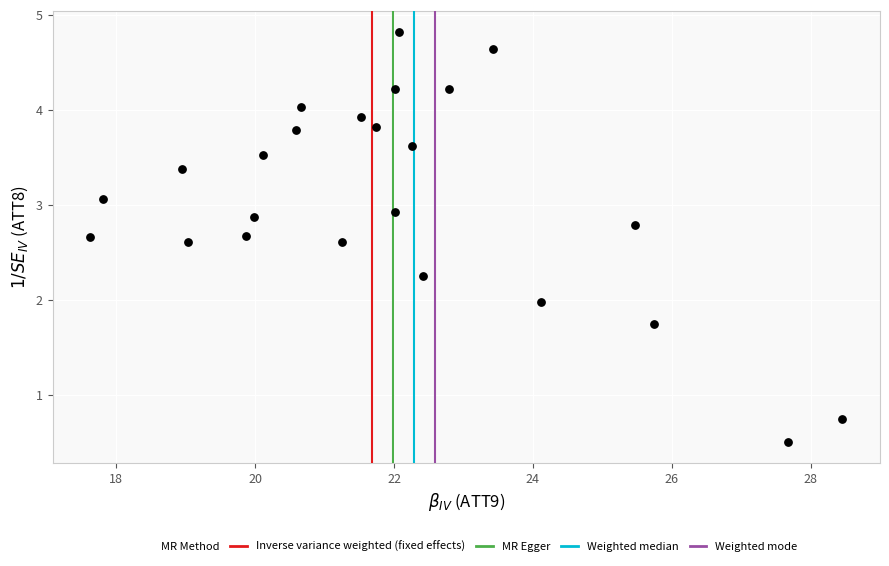

What is the range of X values (max minus min)?

10.8